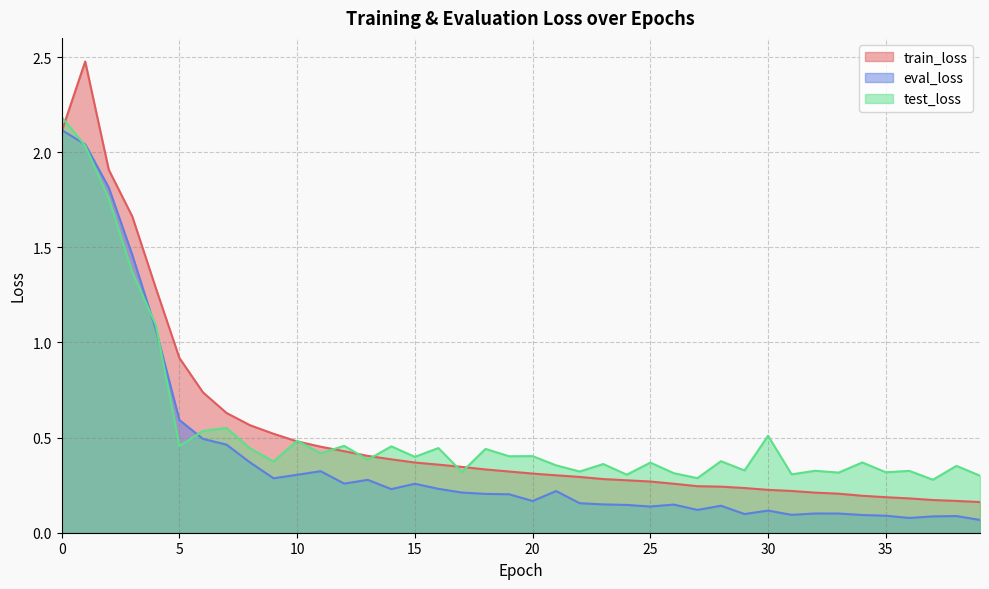

What is the sum of the eval_loss values at 27 and 10?

0.4